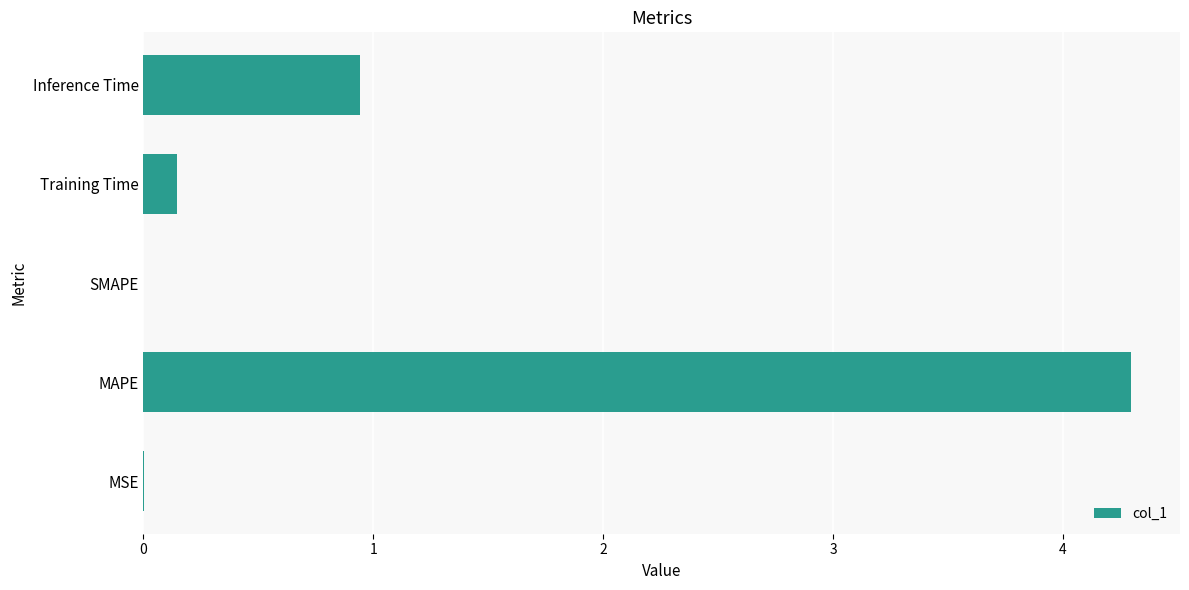

Which has a higher value, SMAPE or Training Time?

Training Time